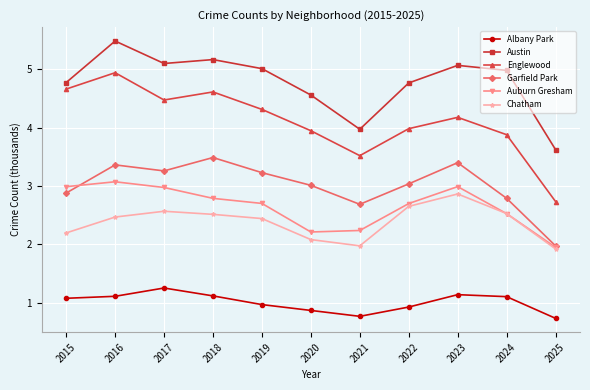

The value of Albany Park at 2023 is 1.1. True or false?

True